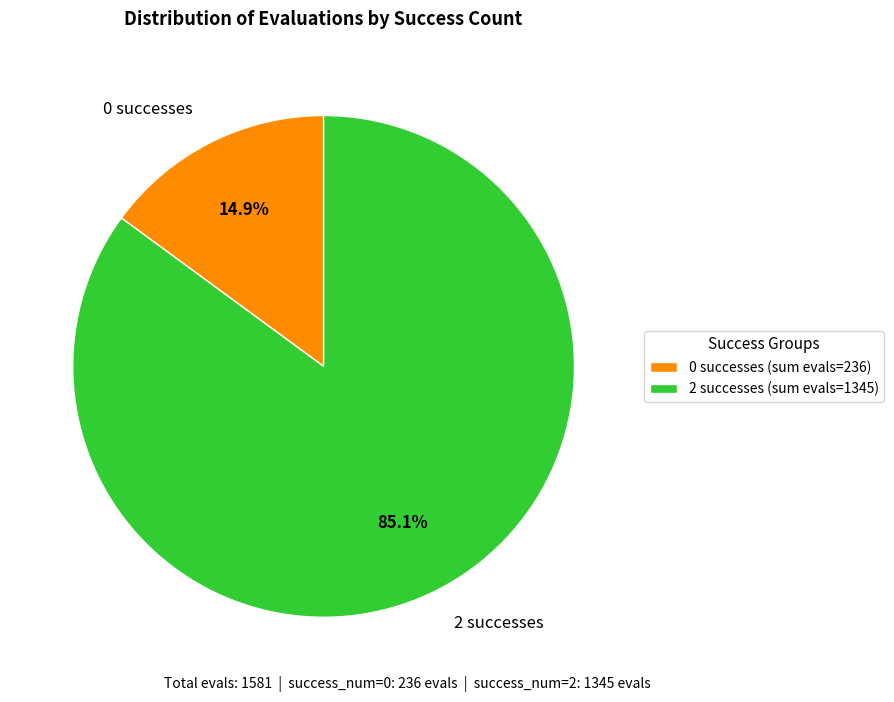

How many slices are in this pie chart?

2